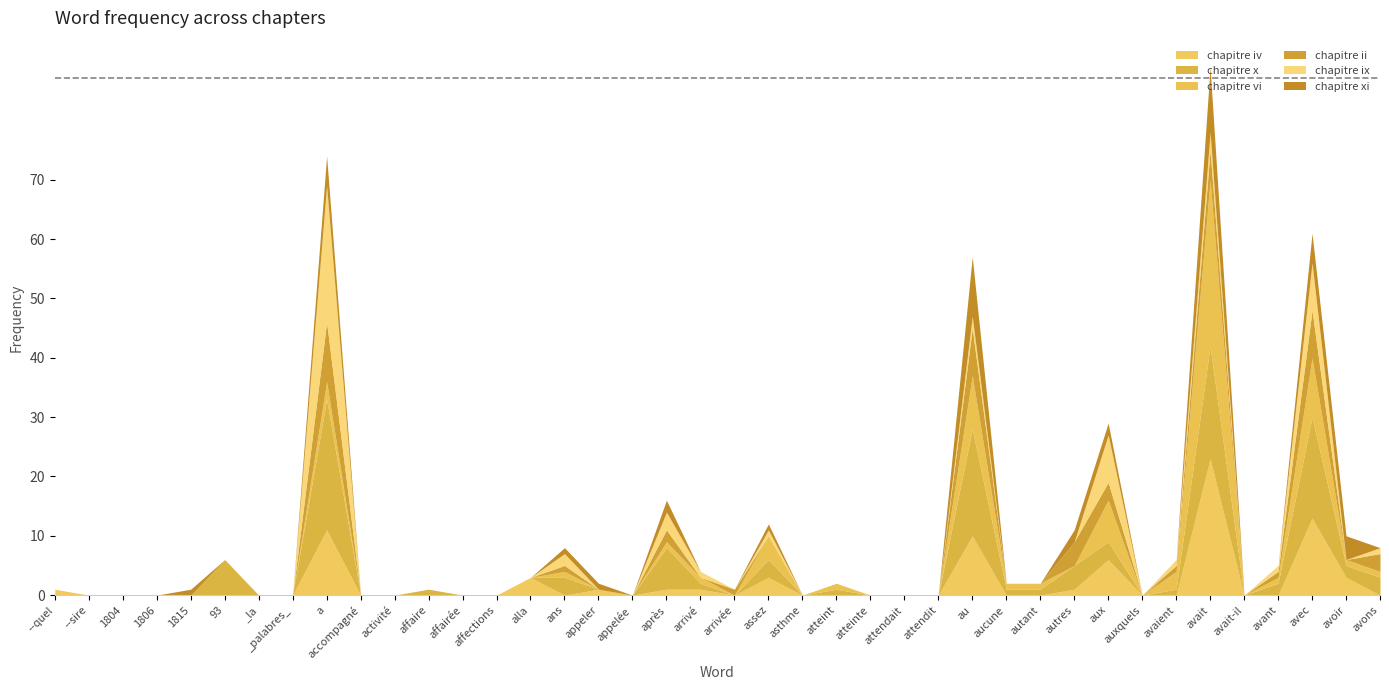

The chapitre x series shows 3 at autres. True or false?

False